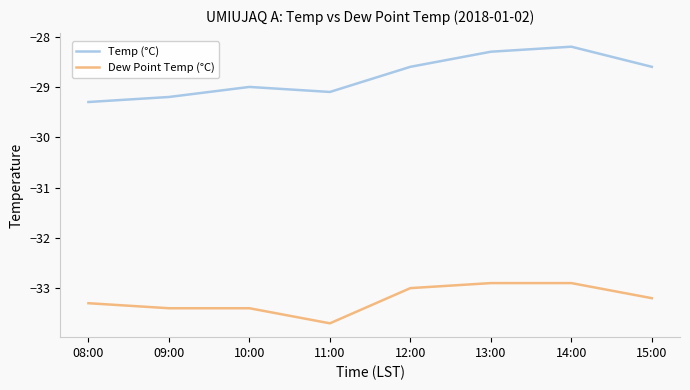

True or false: Temp (°C) has more than 1 interior local peaks.

True